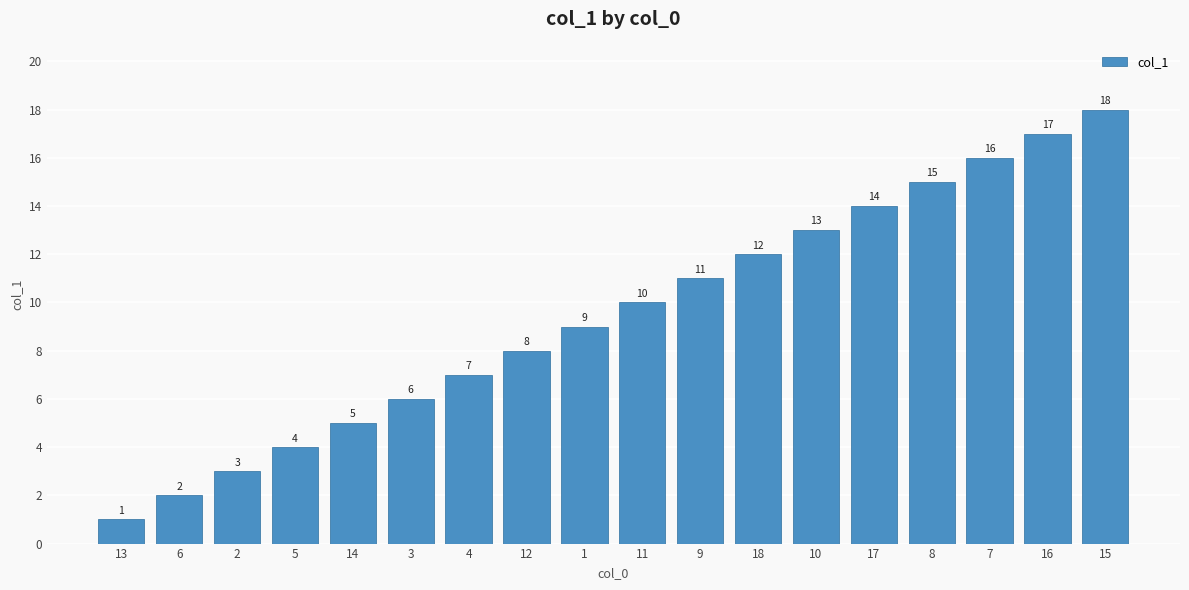

What value does the data have at 7?

16